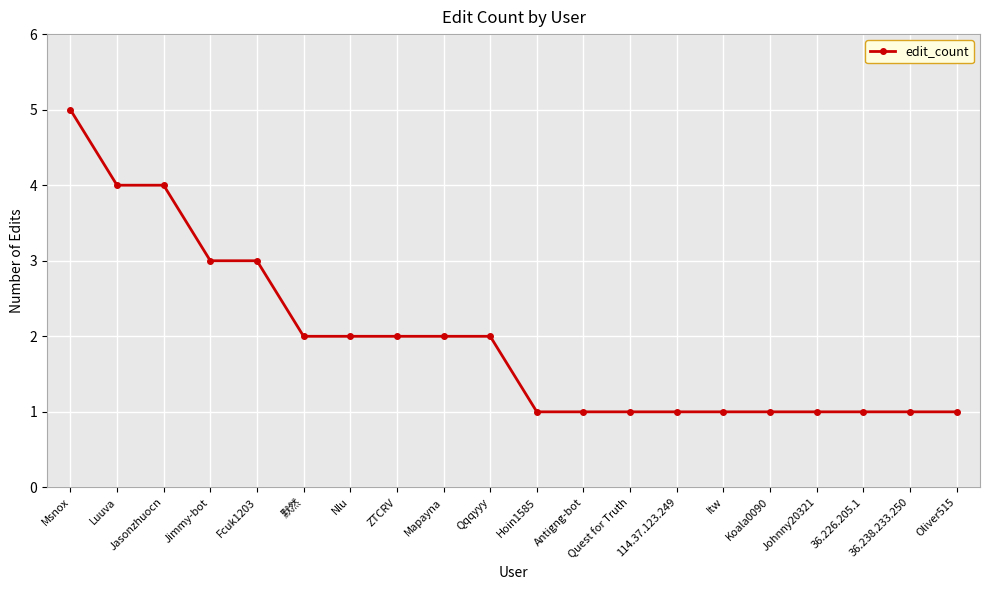

Reading left to right, list all the values displayed in this chart.

Msnox=5	Luuva=4	Jasonzhuocn=4	Jimmy-bot=3	Fcuk1203=3	默然=2	Nlu=2	ZTCRV=2	Mapayna=2	Qqqyyy=2	Hoin1585=1	Antigng-bot=1	Quest for Truth=1	114.37.123.249=1	Itw=1	Koala0090=1	Johnny20321=1	36.226.205.1=1	36.238.233.250=1	Oliver515=1